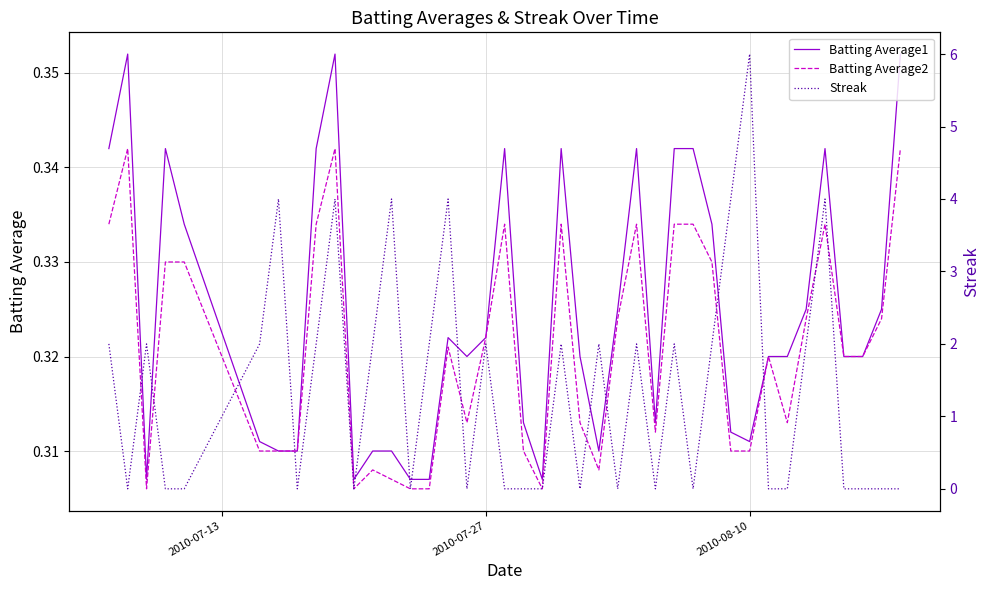

What is the sum of all Batting Average1 values?

13.0